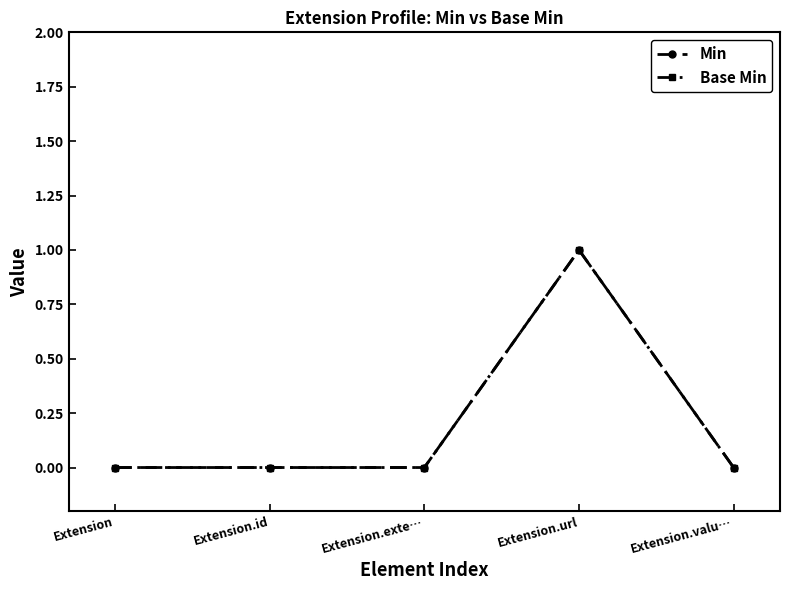

Is it true that Min equals -1 at Extension?

False